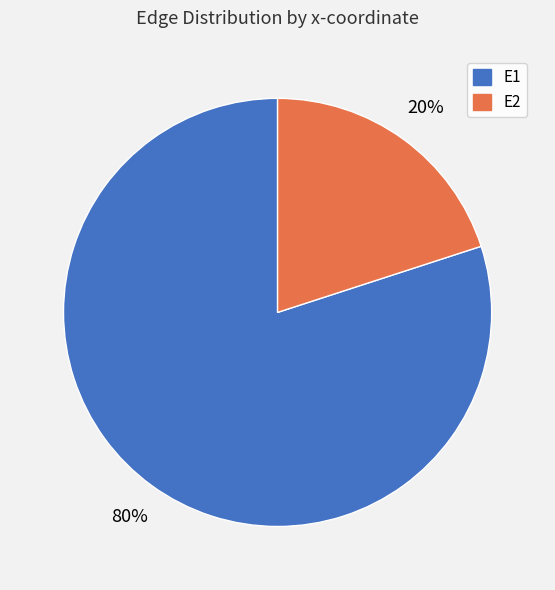

To the nearest percent, what is the difference between the largest and smallest slice percentages?

60%